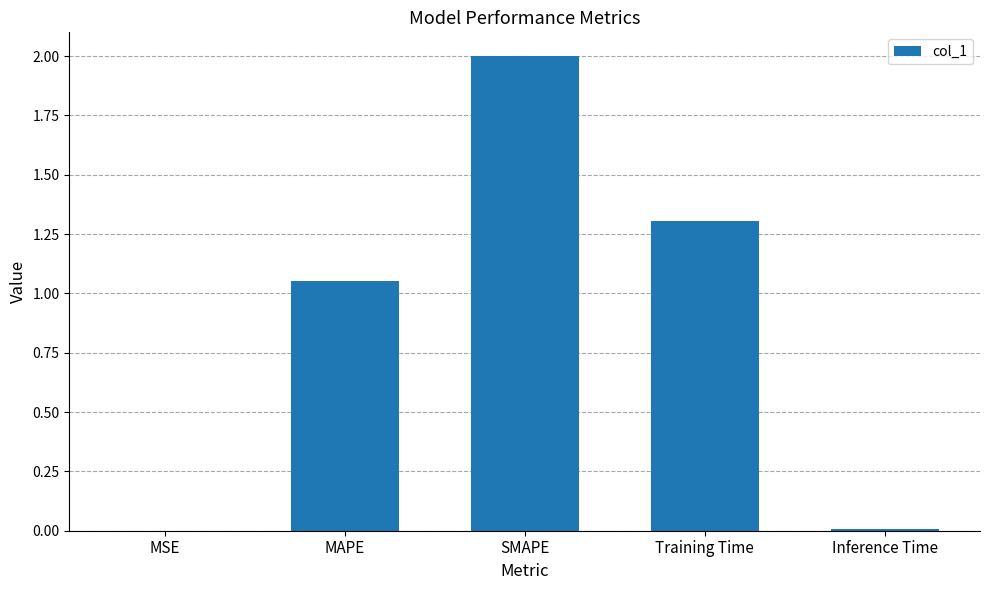

What is the sum of all values?

4.4